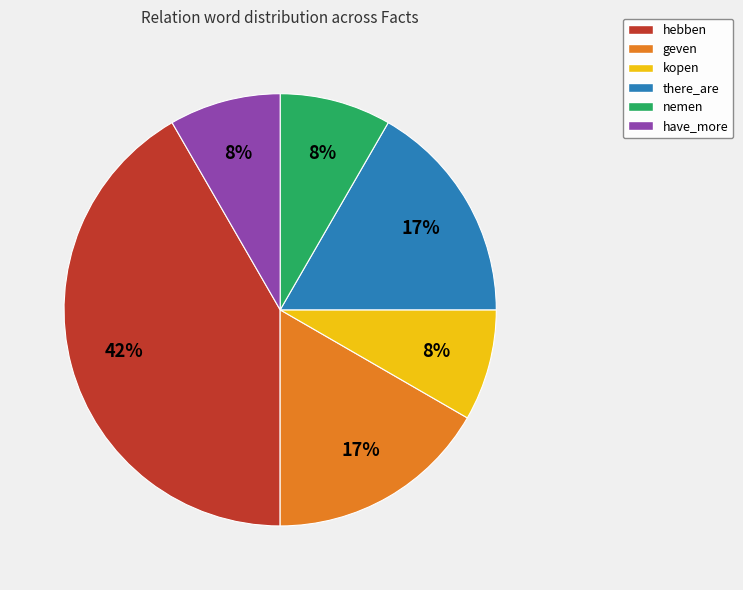

To the nearest percent, what is the average slice percentage?

17%